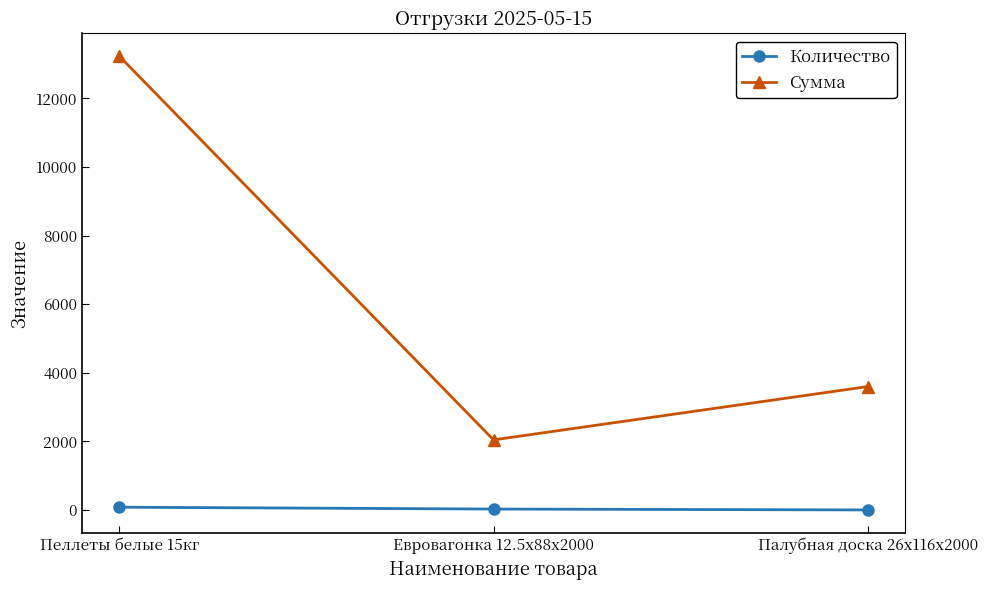

What is the difference between the maximum and minimum values in the Сумма series?

11184